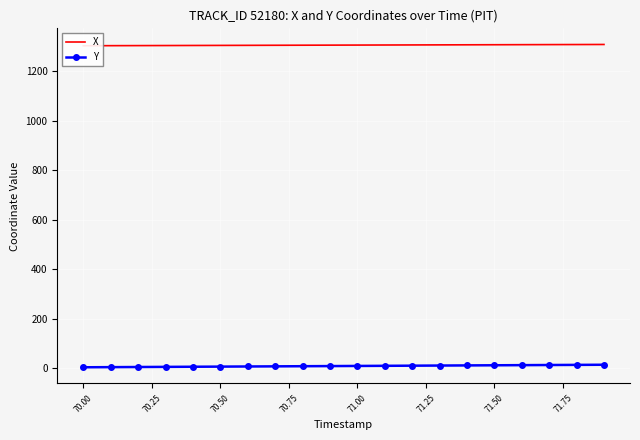

True or false: X and Y intersect in this chart.

False